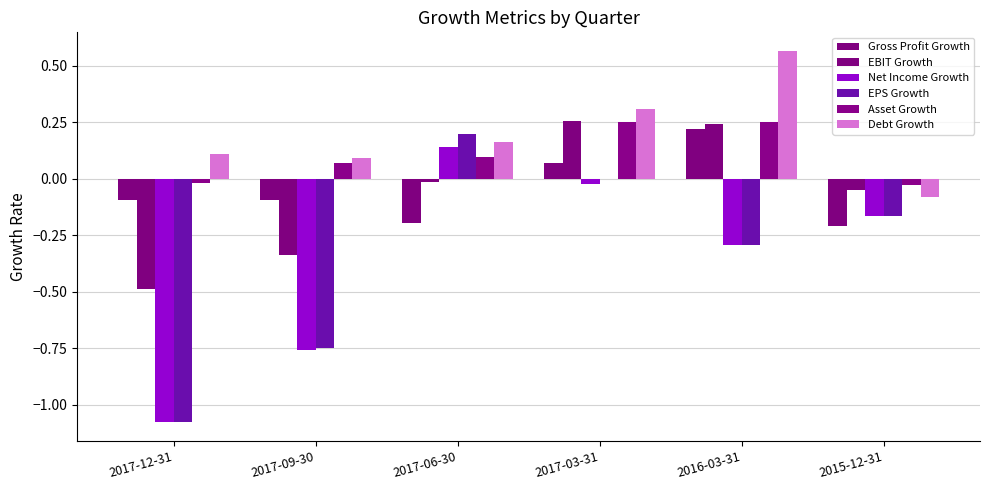

Rank the series by their maximum value, from lowest to highest.

Net Income Growth, EPS Growth, Gross Profit Growth, Asset Growth, EBIT Growth, Debt Growth